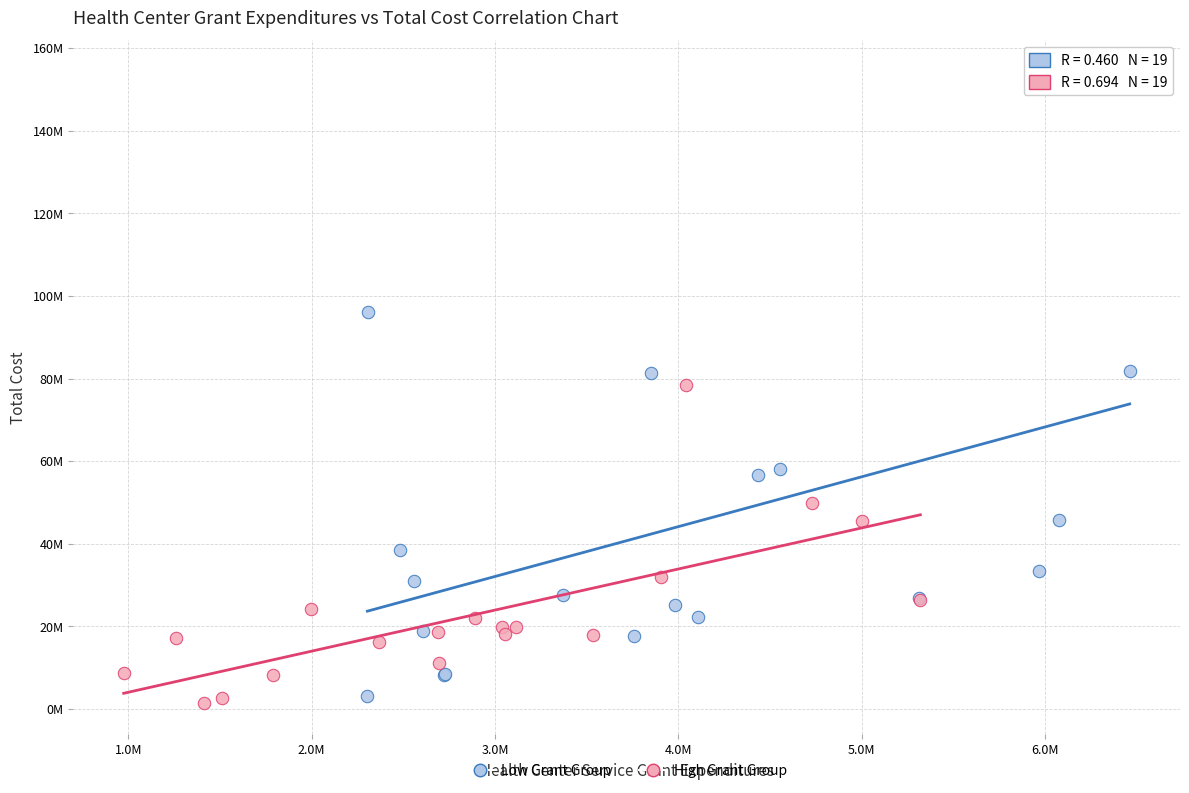

What are all the series names shown in the legend?

Low Grant Group, High Grant Group